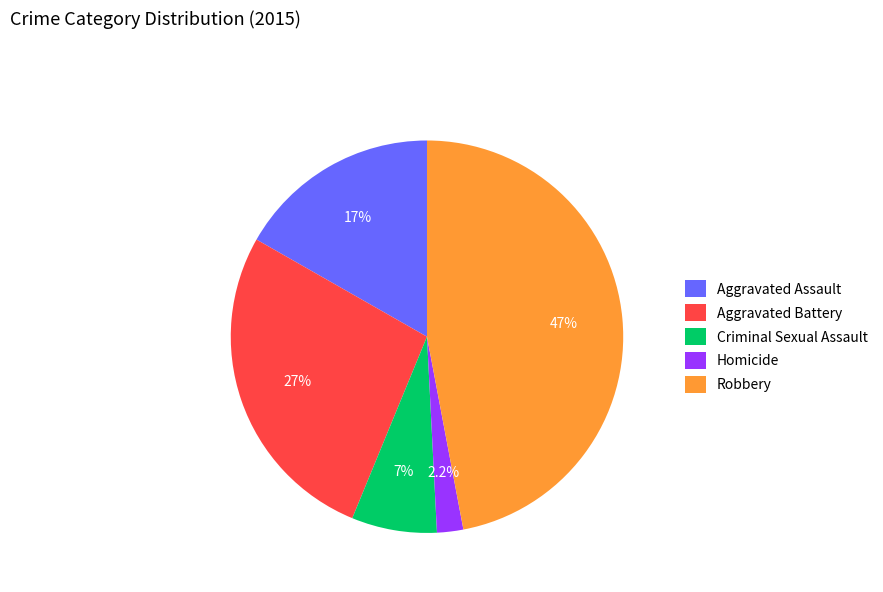

To the nearest percent, what is the combined percentage of Aggravated Assault and Aggravated Battery?

44%